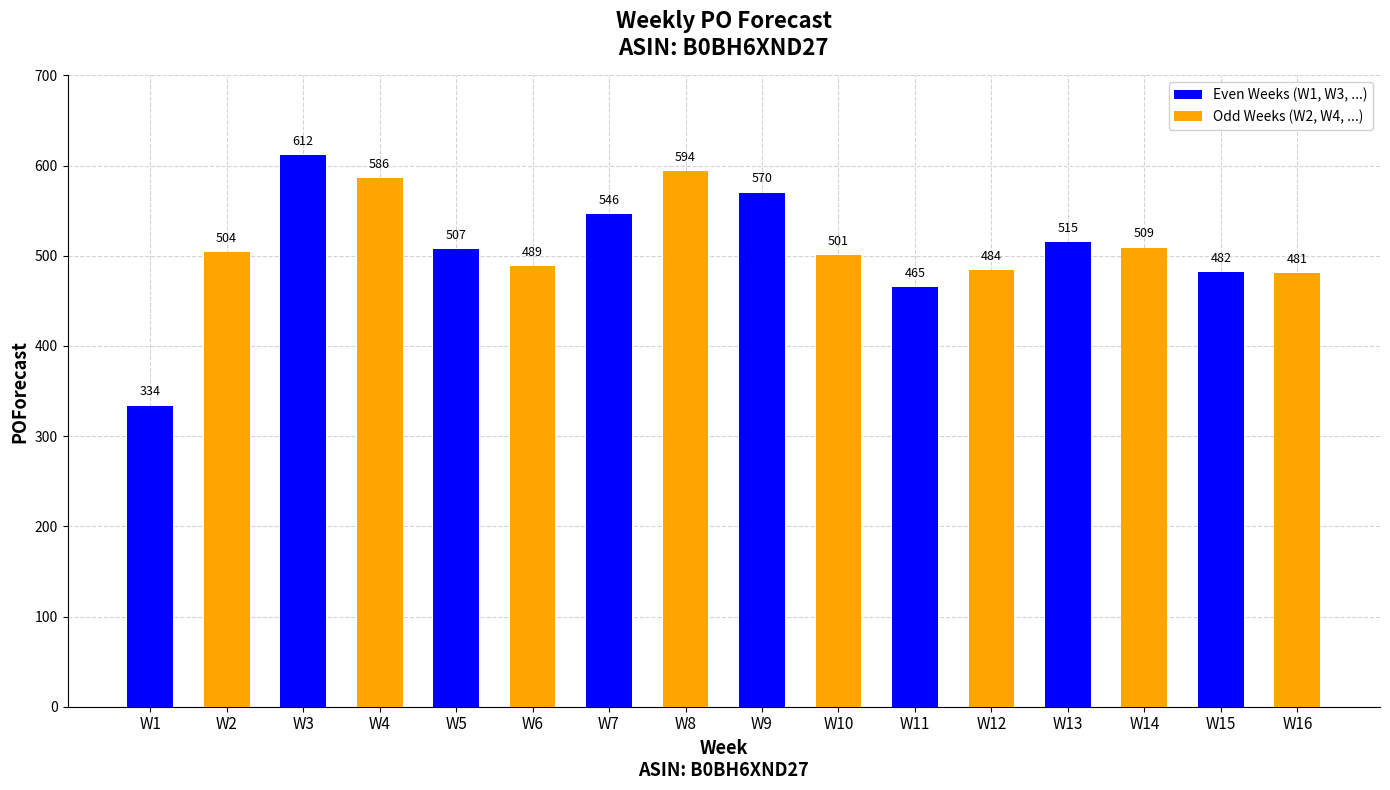

List the labels in order of value, largest first.

W3, W8, W4, W9, W7, W13, W14, W5, W2, W10, W6, W12, W15, W16, W11, W1